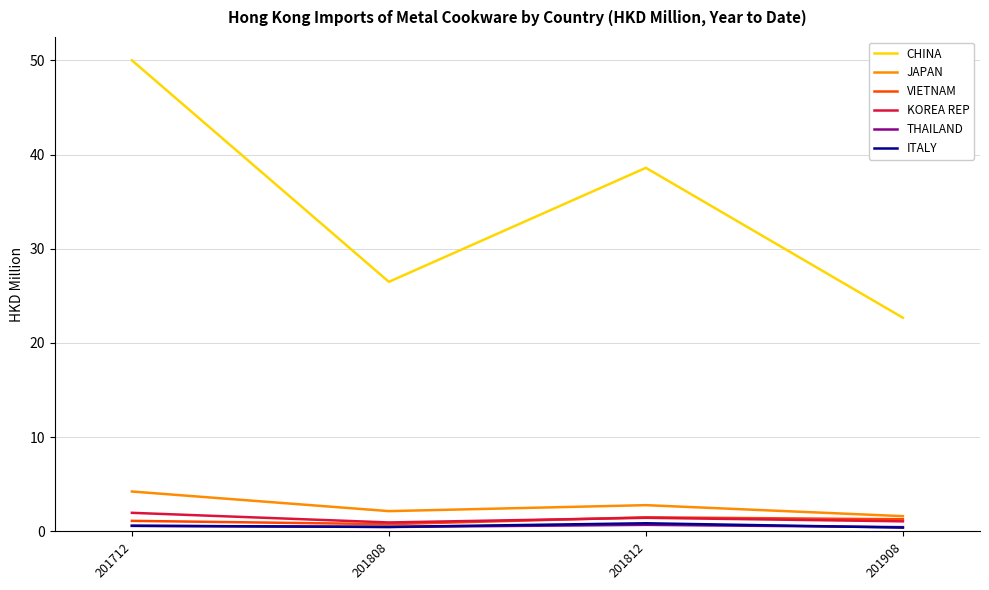

Which series changed the most between 201808 and 201812?

CHINA